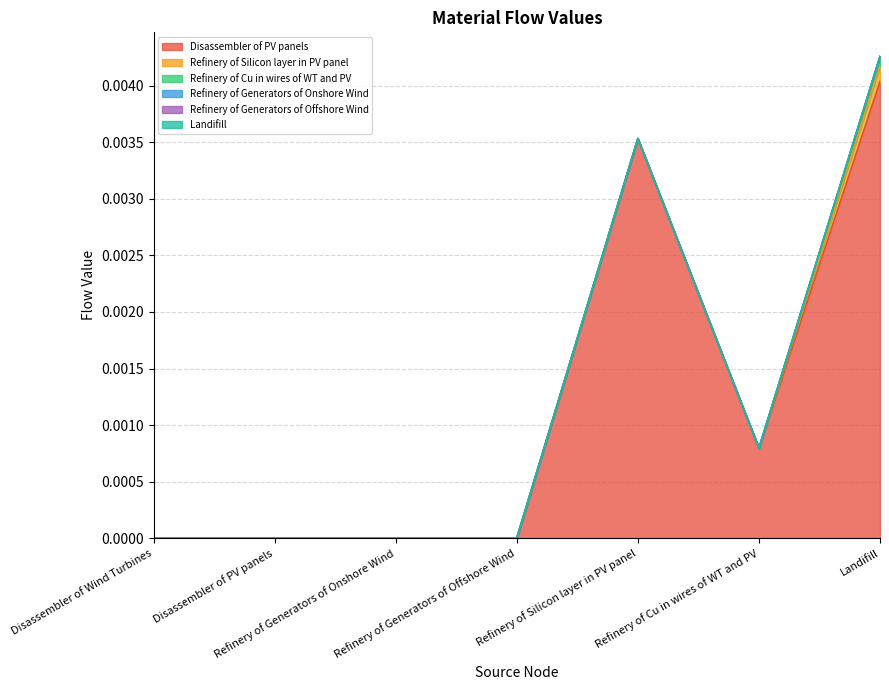

At which category is the sum across all series the highest?

Landifill